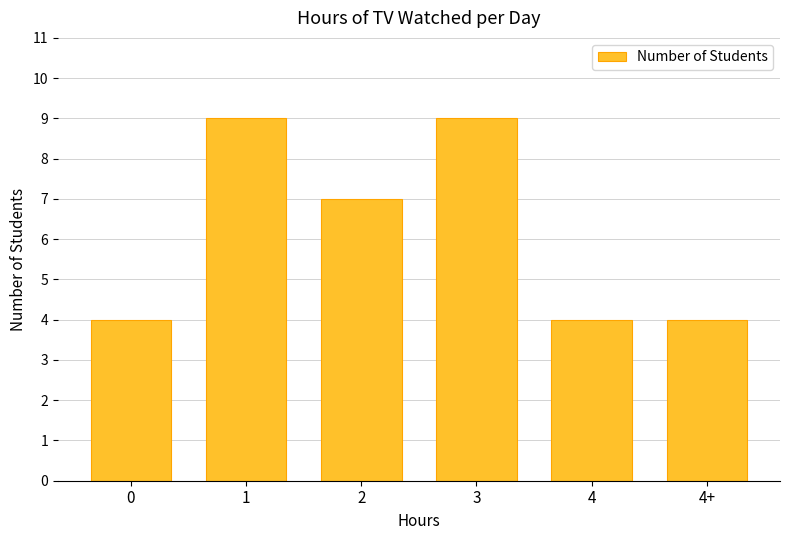

What is the greatest value displayed?

9